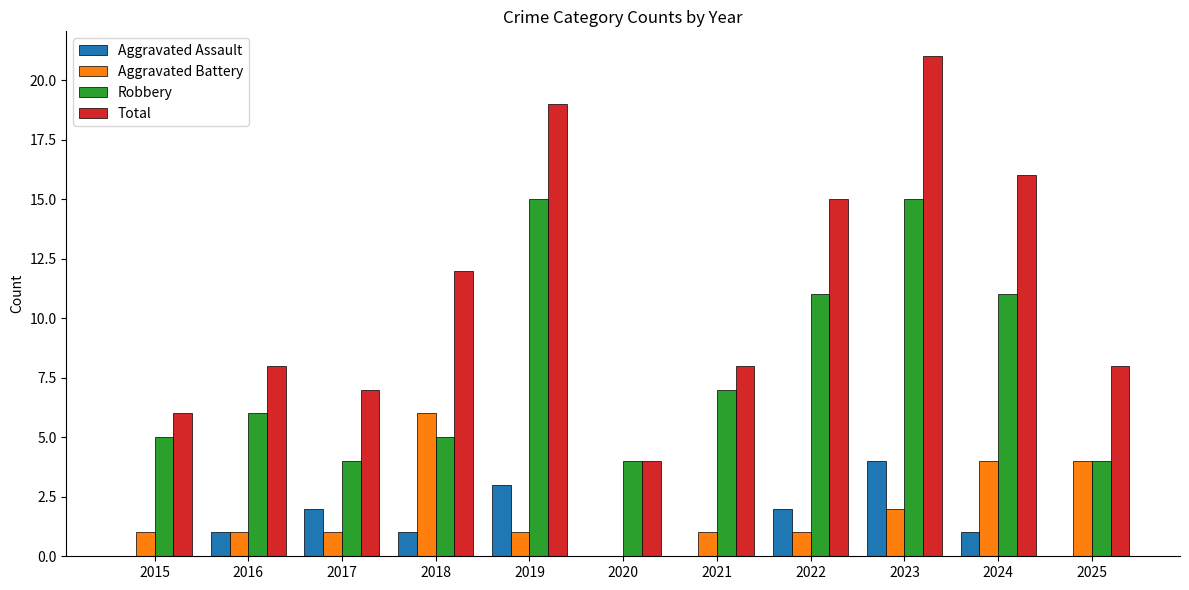

At which label does Aggravated Battery reach its peak?

2018